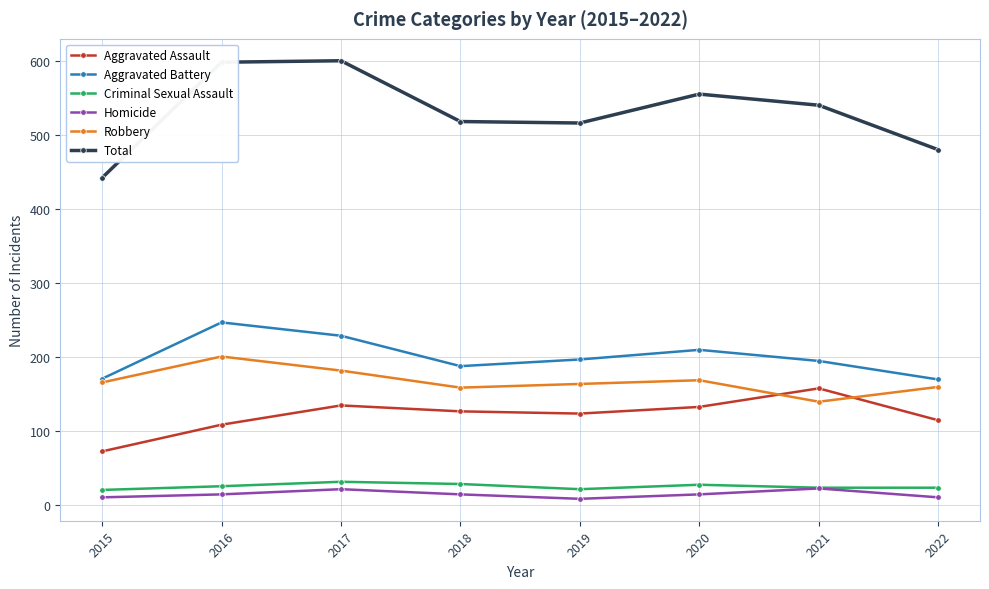

What is the value of the Aggravated Assault point at the 1st from the left?

73